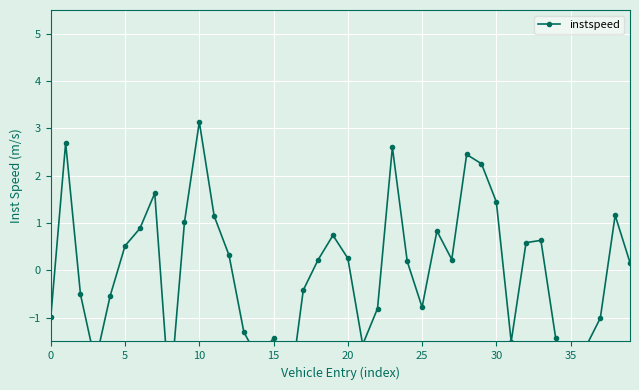

Is it true that the value at 17 is -0.4?

True